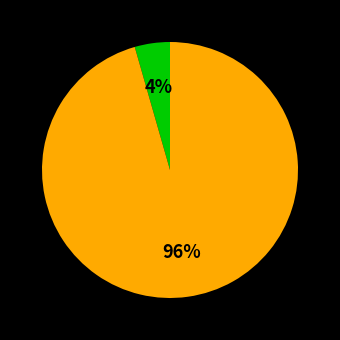

Does any single category account for the majority?

Yes